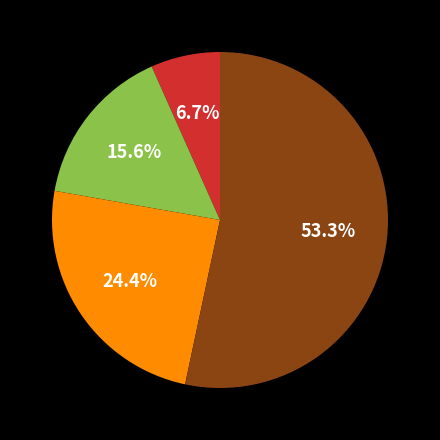

Is there any slice that represents more than half of the pie?

Yes